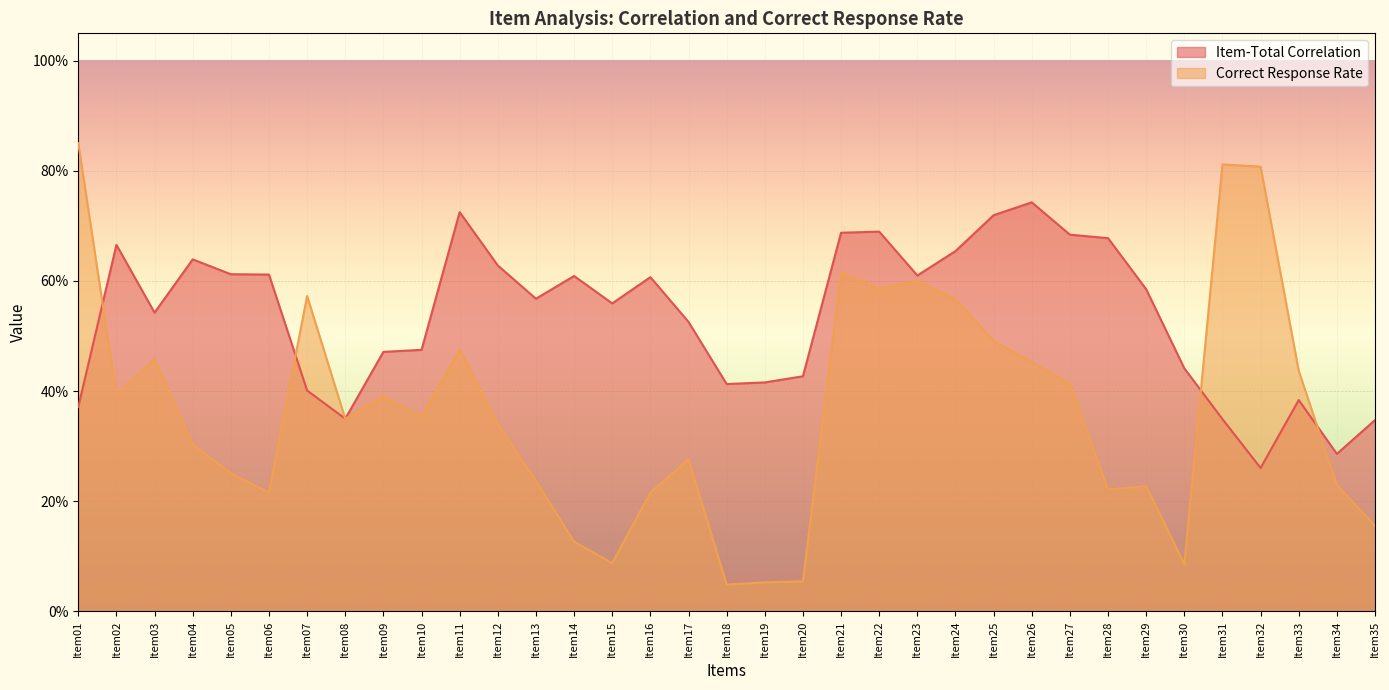

What is the value of the Correct Response Rate point at the 25th from the left?

0.5